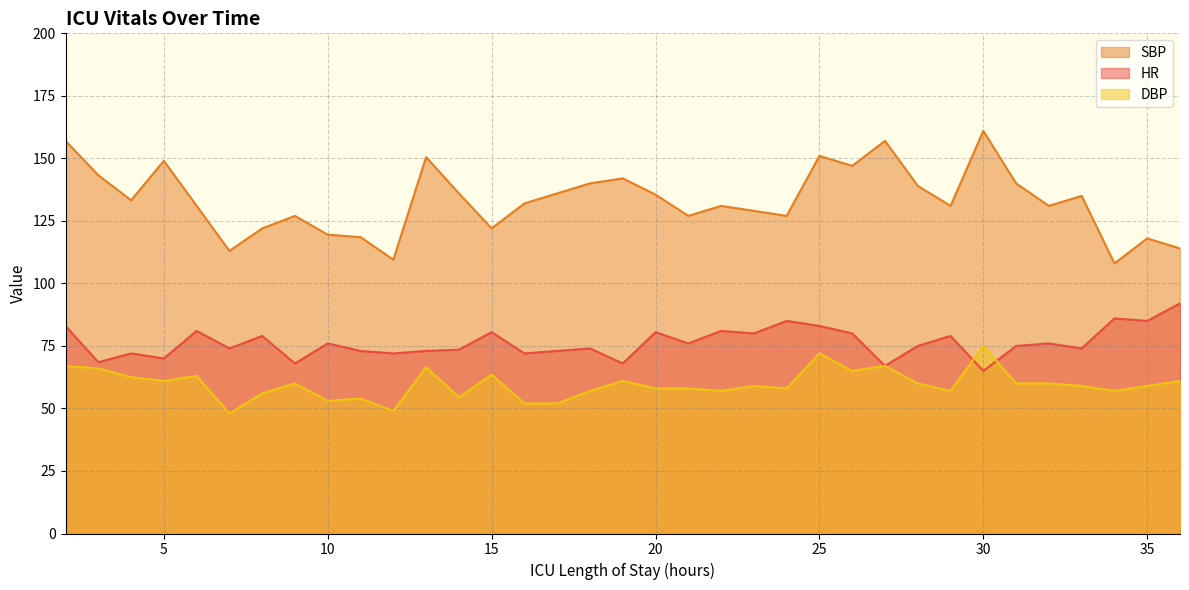

Is the value of SBP at 6 greater than the value of HR at 16?

Yes